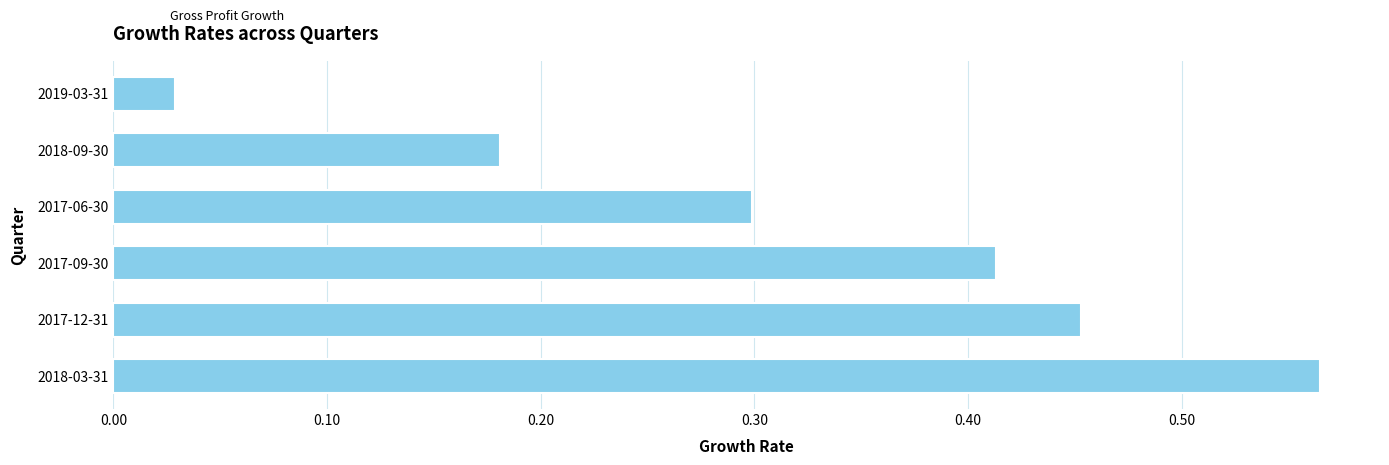

How many categories are shown in the chart?

6